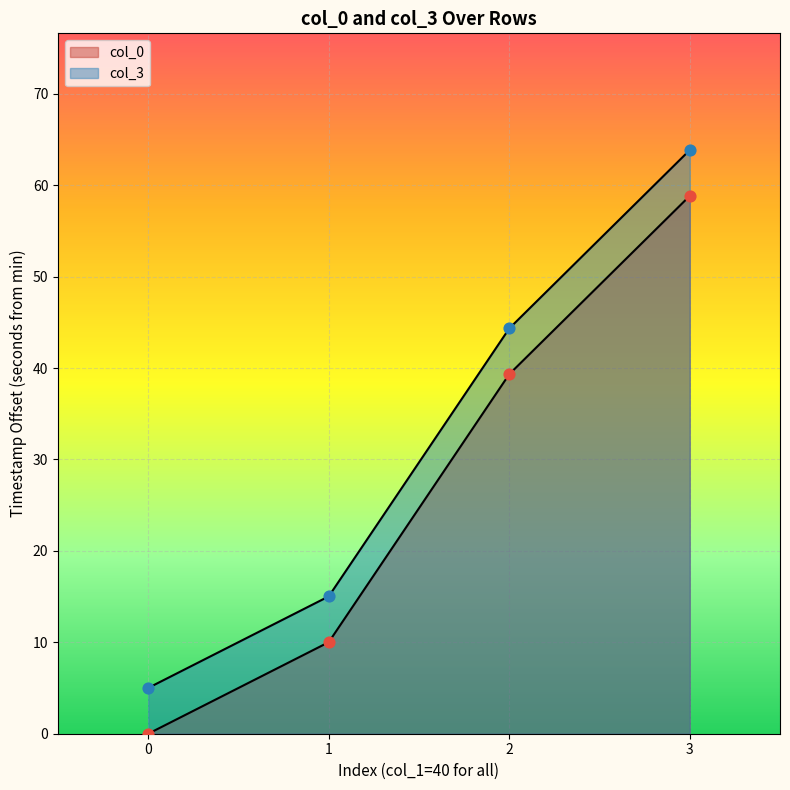

What are all the series names shown in the legend?

col_0, col_3